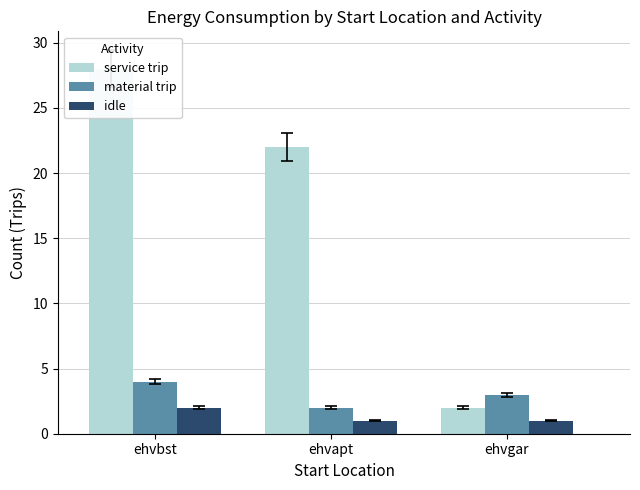

Read the service trip value at ehvapt, to the nearest 5.

20